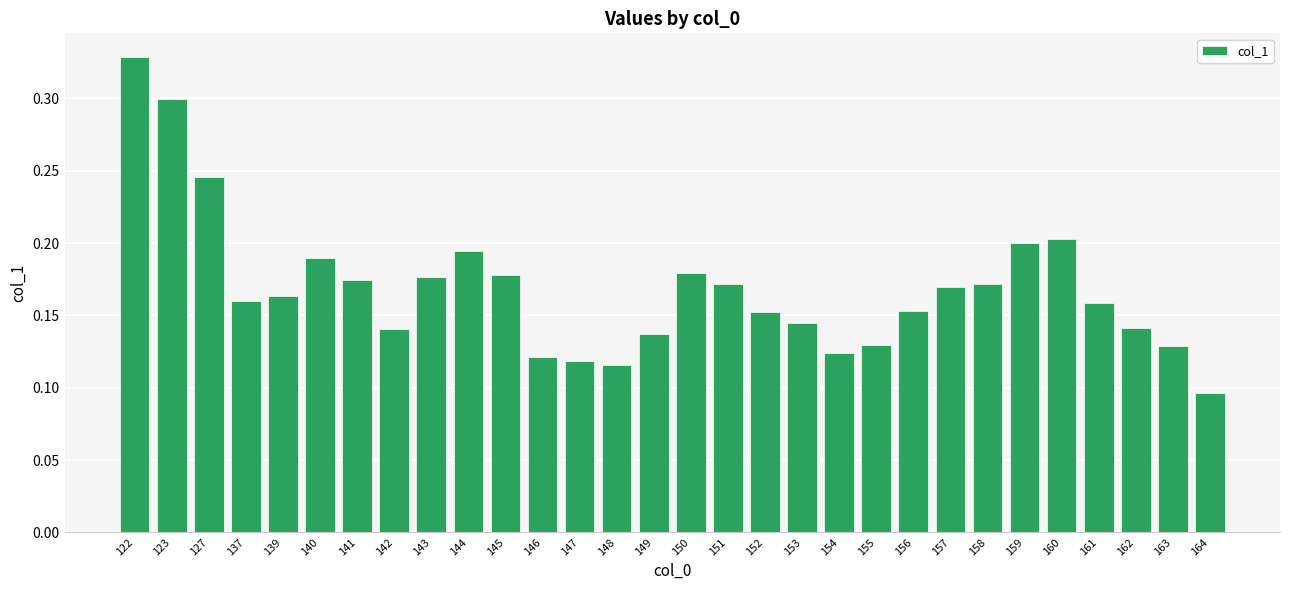

True or false: the data shows 0.0 at 143.

False